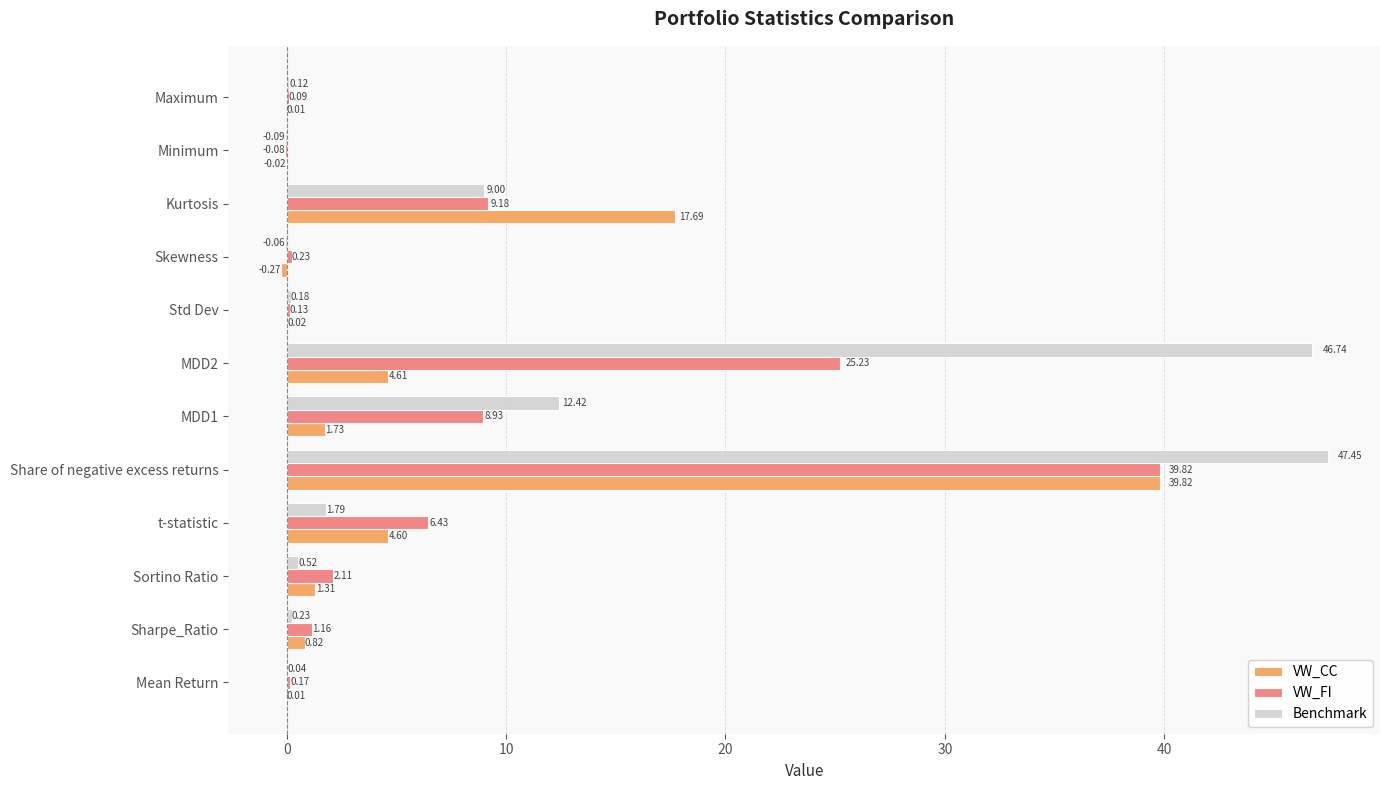

Between Sharpe_Ratio and MDD2, which series saw the biggest shift?

Benchmark